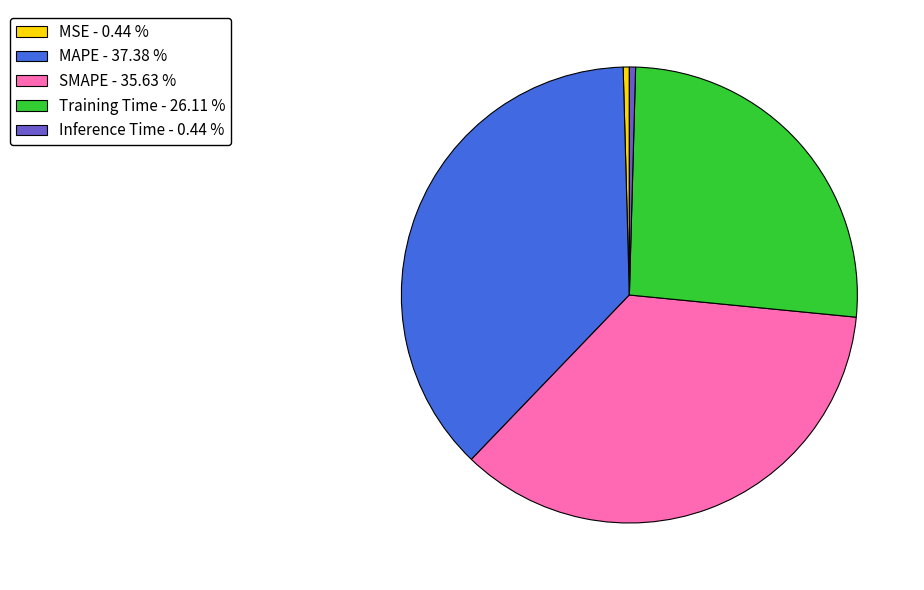

Does SMAPE - 35.63 % represent more than half of the total?

No